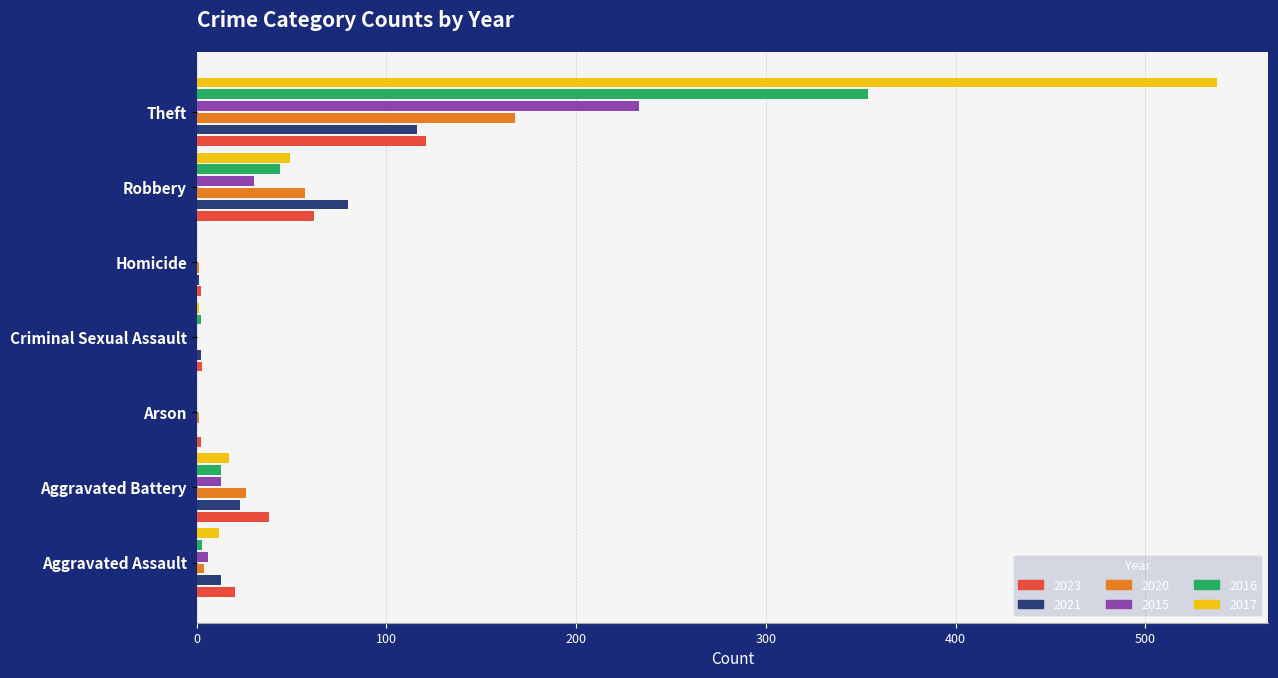

Is the value of 2023 at Theft greater than the value of 2021 at Arson?

Yes